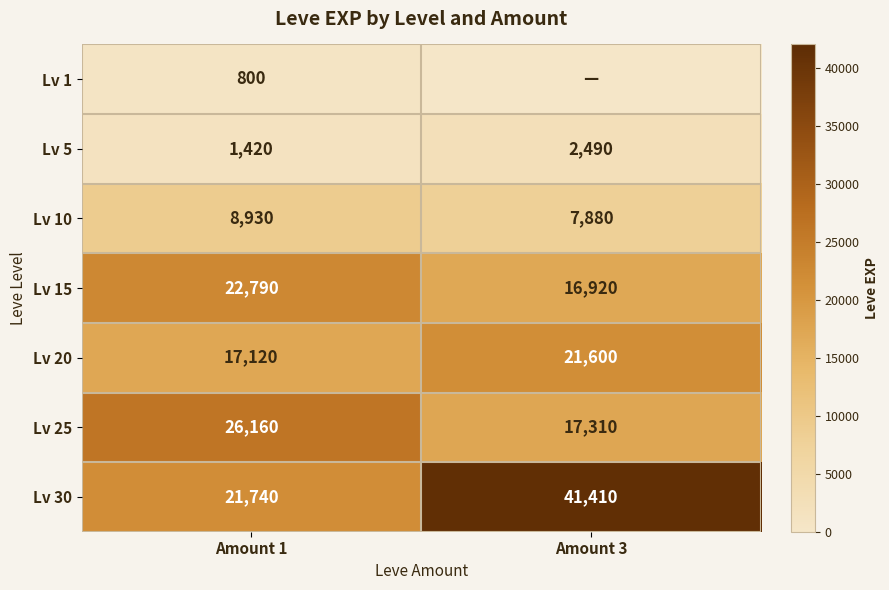

Between Amount 3 and Amount 1, which is larger?

Amount 1